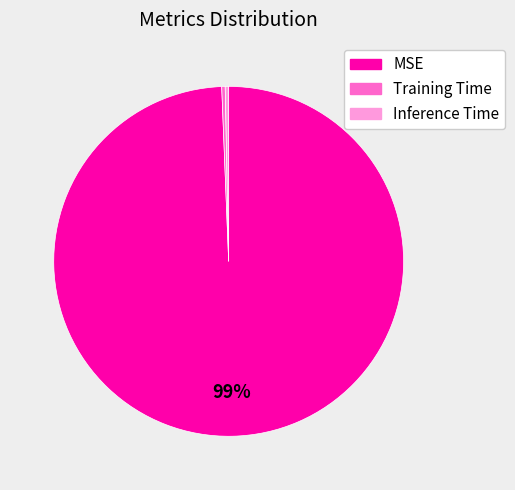

The MSE slice represents 99% of the pie. True or false?

True